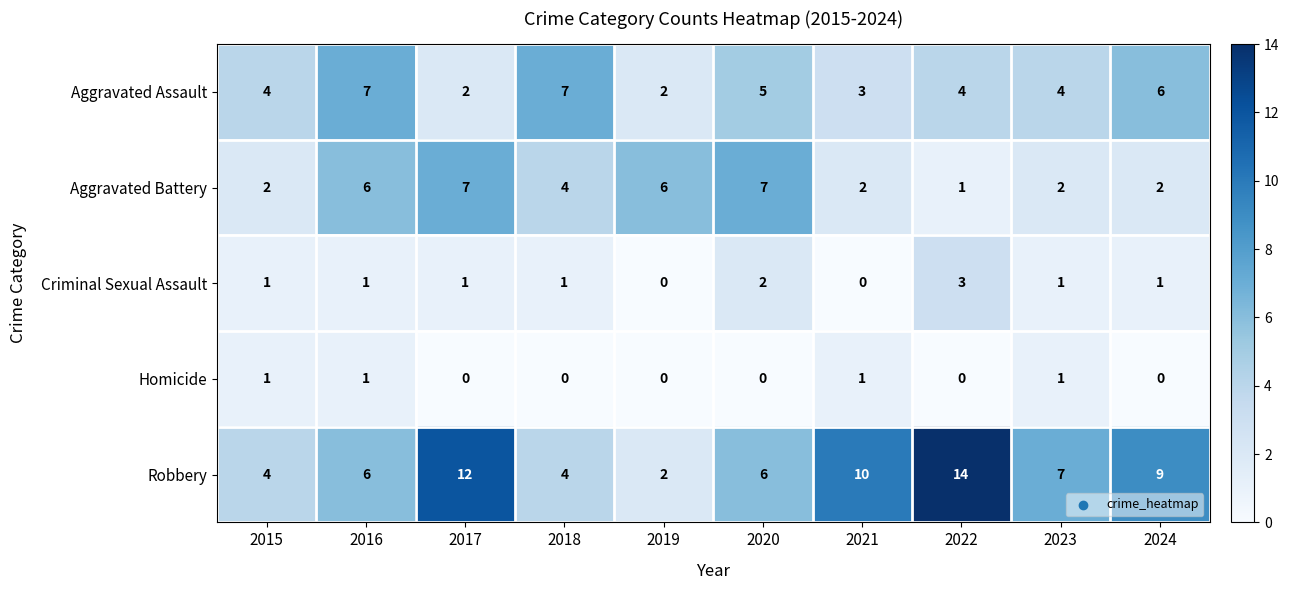

Where does the Aggravated Battery series first go above 4?

2016